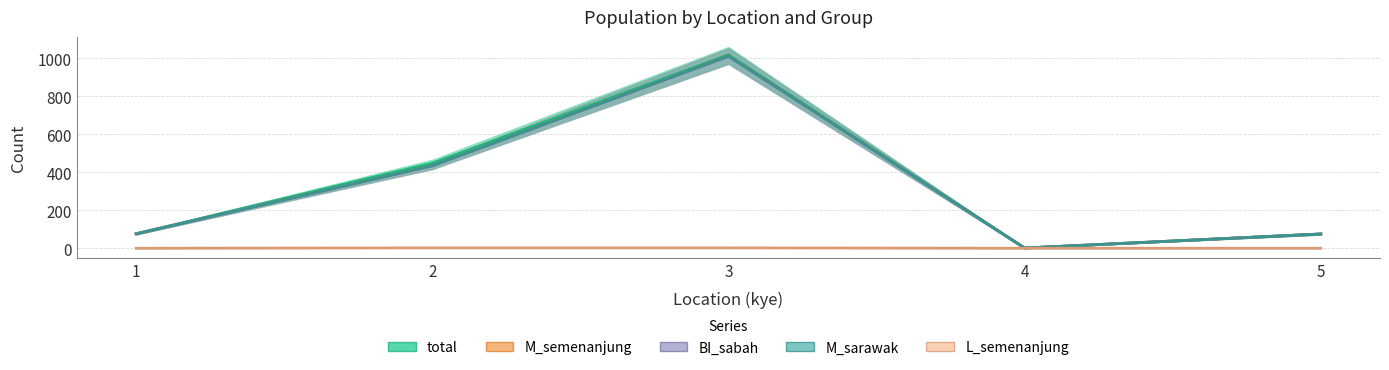

How many interior local valleys does the BI_sabah series have?

1